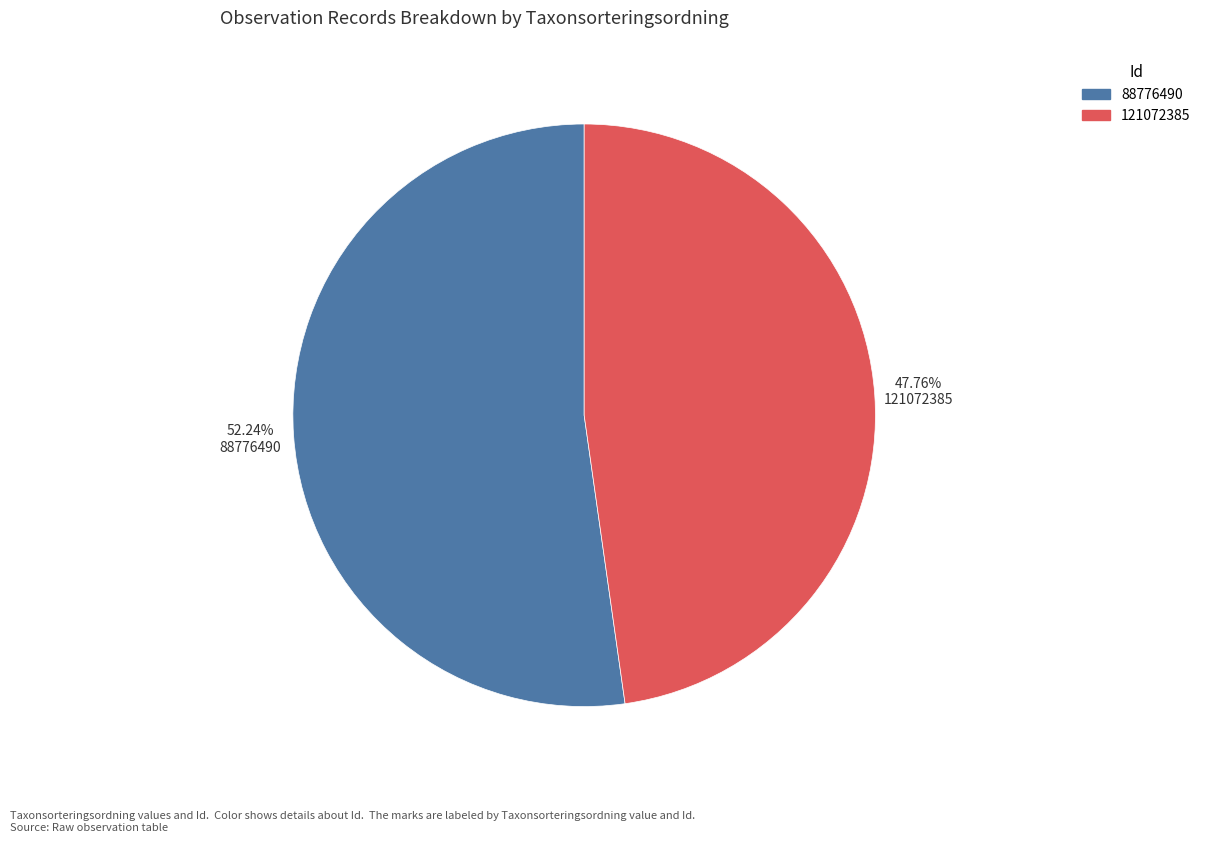

How many slices are in this pie chart?

2